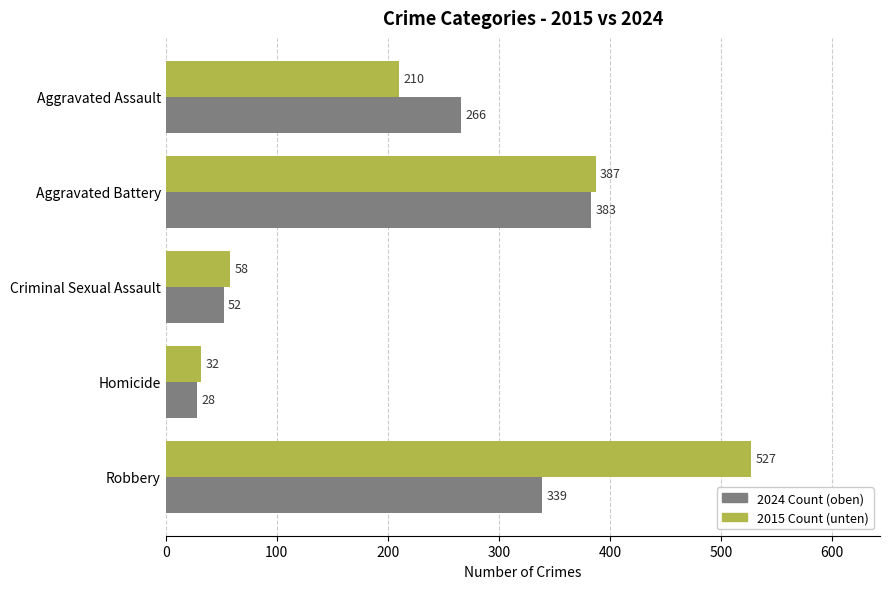

Which label corresponds to the largest value in the chart?

Robbery